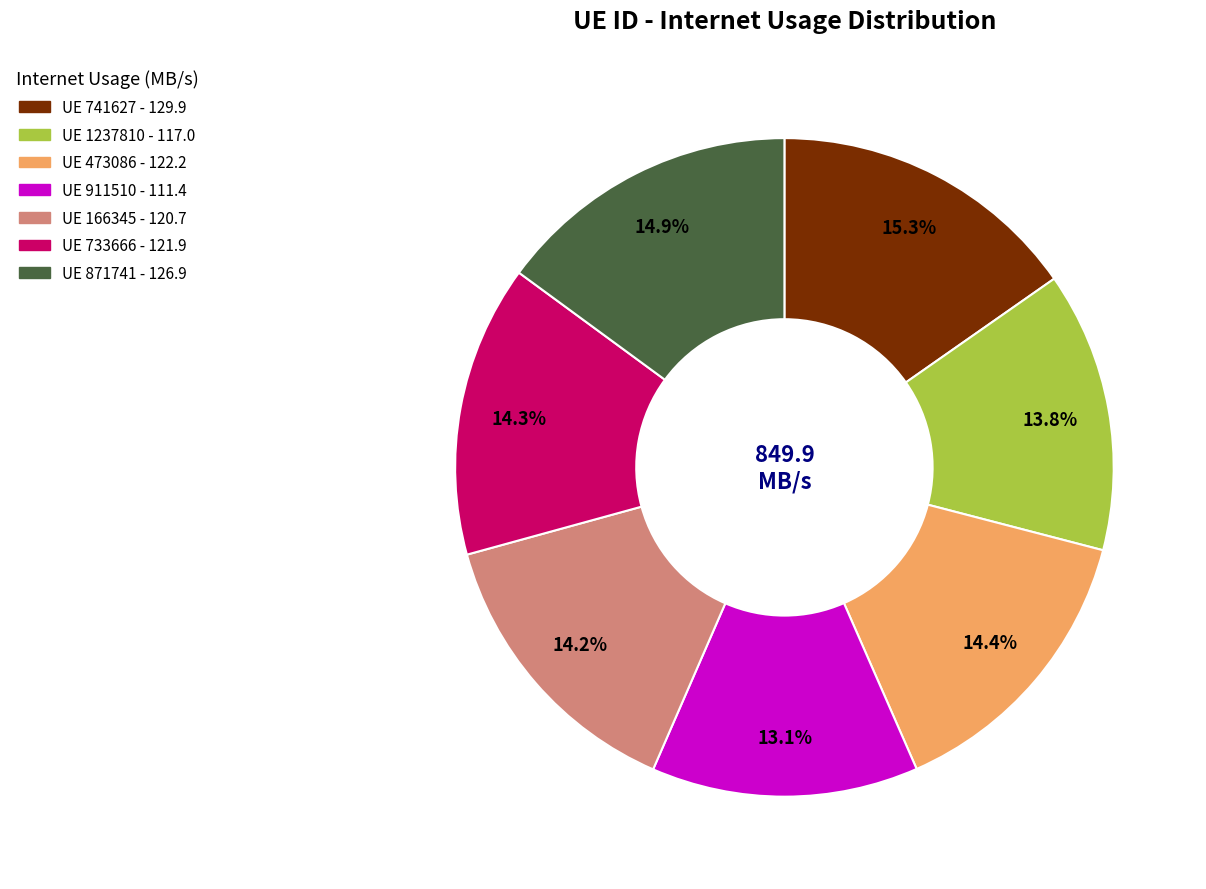

Is there any slice that represents more than half of the pie?

No